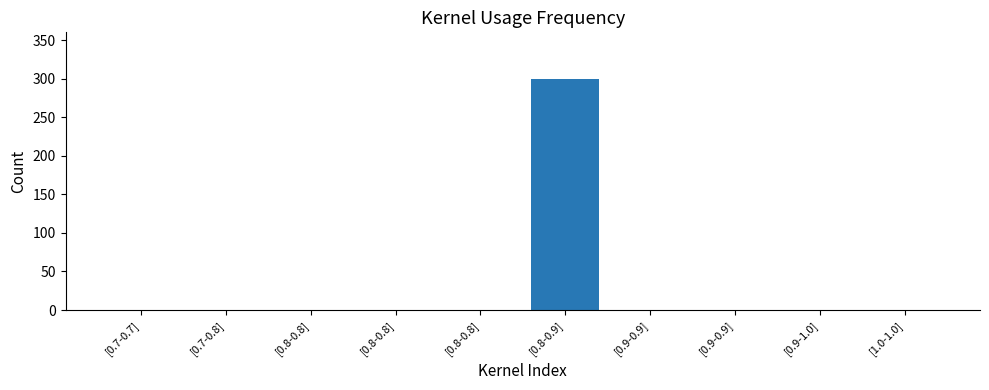

Count the number of values greater than 0.

1